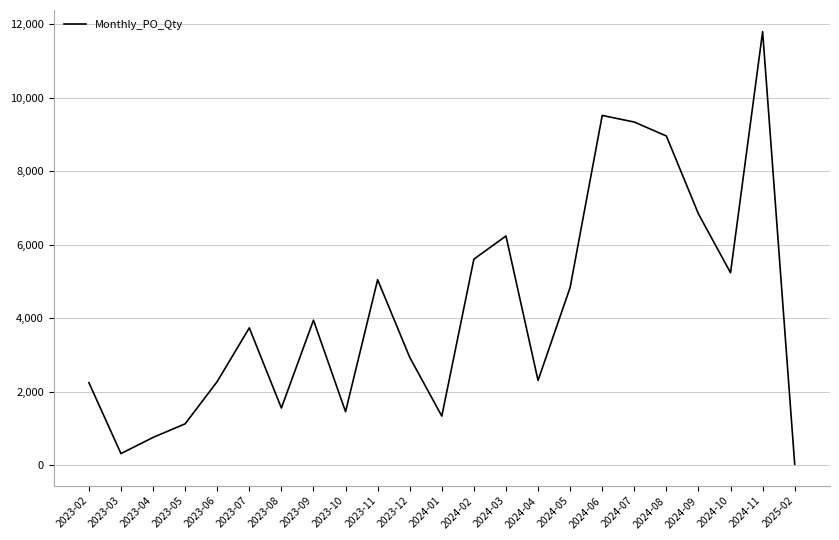

Is it true that the value at 2024-02 is 5610?

True